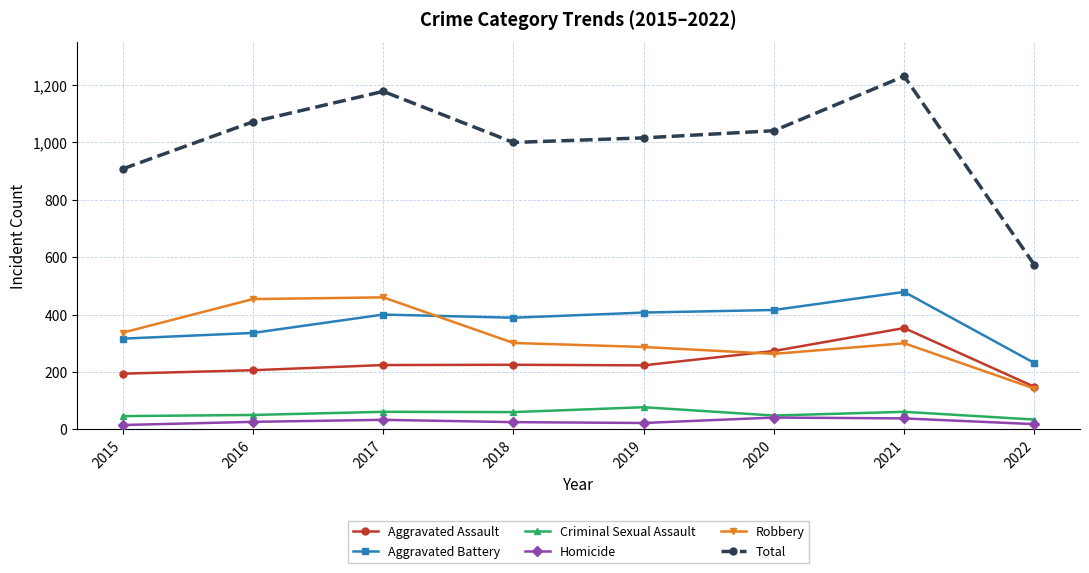

At which category does the chart reach its peak across all series?

2021